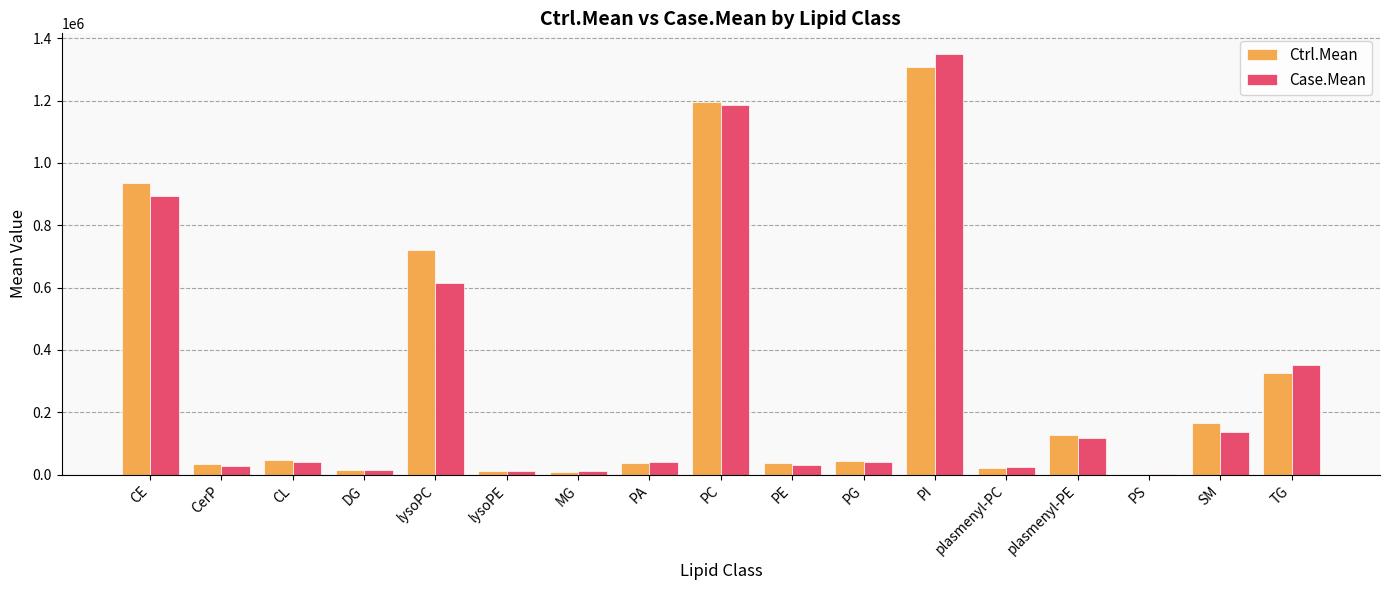

What are all the series names shown in the legend?

Ctrl.Mean, Case.Mean